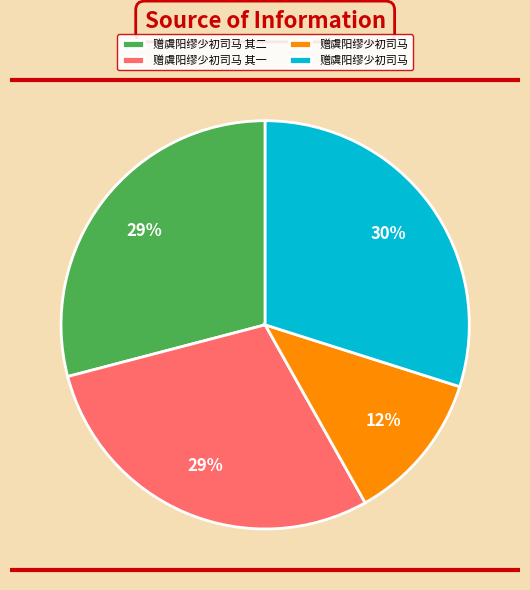

To the nearest percent, what is the average slice percentage?

25%